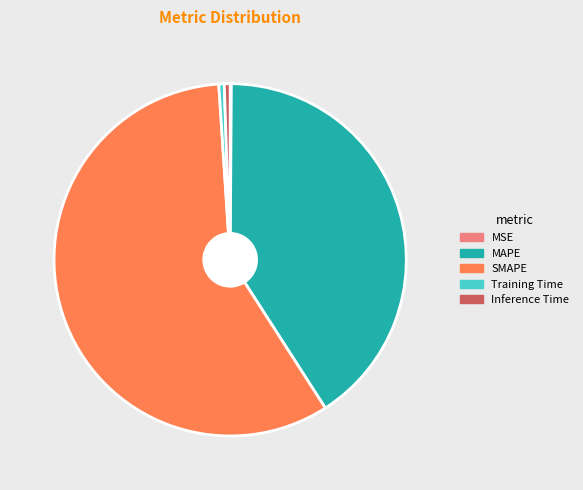

What is the largest slice in the pie chart?

SMAPE